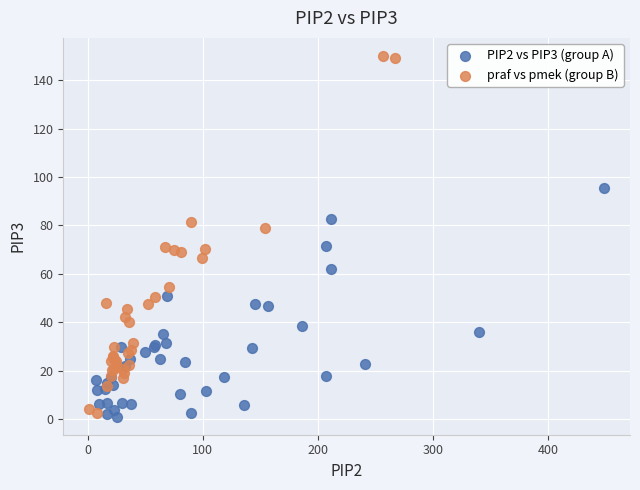

Which series reaches the maximum Y coordinate?

praf vs pmek (group B)